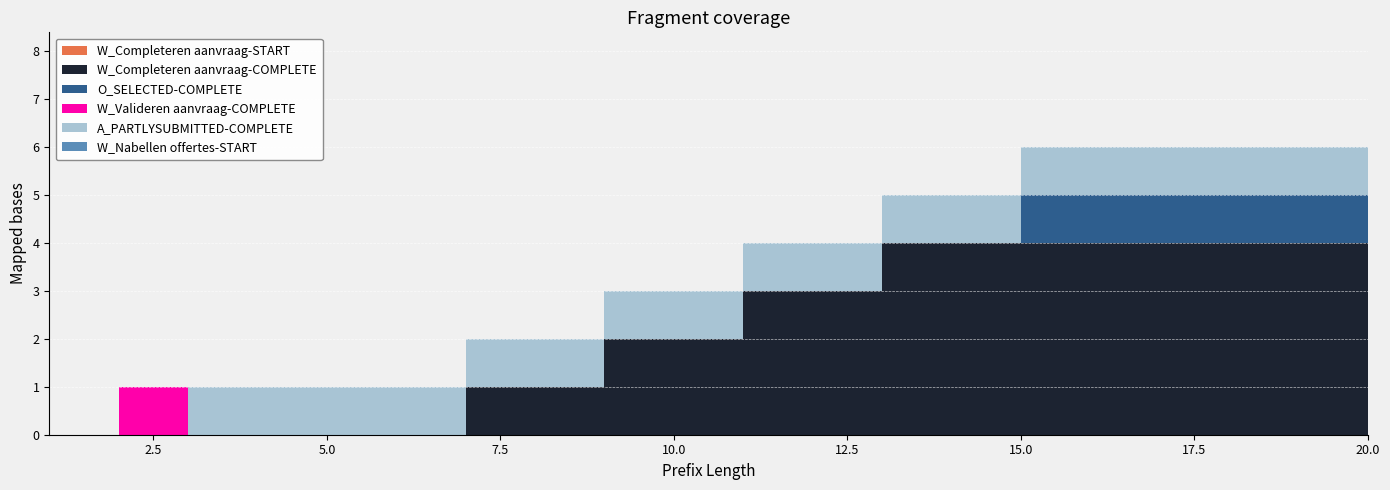

Reading left to right, transcribe all the data shown in this chart.

W_Completeren aanvraag-START: 1=0	2=0	3=0	4=0	5=0	6=0	7=0	8=0	9=0	10=0	11=0	12=0	13=0	14=0	15=0	16=0	17=0	18=0	19=0	20=0
W_Completeren aanvraag-COMPLETE: 1=0	2=0	3=0	4=0	5=0	6=0	7=1	8=1	9=2	10=2	11=3	12=3	13=4	14=4	15=4	16=4	17=4	18=4	19=4	20=5
O_SELECTED-COMPLETE: 1=0	2=0	3=0	4=0	5=0	6=0	7=0	8=0	9=0	10=0	11=0	12=0	13=0	14=0	15=1	16=1	17=1	18=1	19=1	20=1
W_Valideren aanvraag-COMPLETE: 1=0	2=1	3=0	4=0	5=0	6=0	7=0	8=0	9=0	10=0	11=0	12=0	13=0	14=0	15=0	16=0	17=0	18=0	19=0	20=0
A_PARTLYSUBMITTED-COMPLETE: 1=0	2=0	3=1	4=1	5=1	6=1	7=1	8=1	9=1	10=1	11=1	12=1	13=1	14=1	15=1	16=1	17=1	18=1	19=1	20=1
W_Nabellen offertes-START: 1=0	2=0	3=0	4=0	5=0	6=0	7=0	8=0	9=0	10=0	11=0	12=0	13=0	14=0	15=0	16=0	17=0	18=0	19=0	20=1